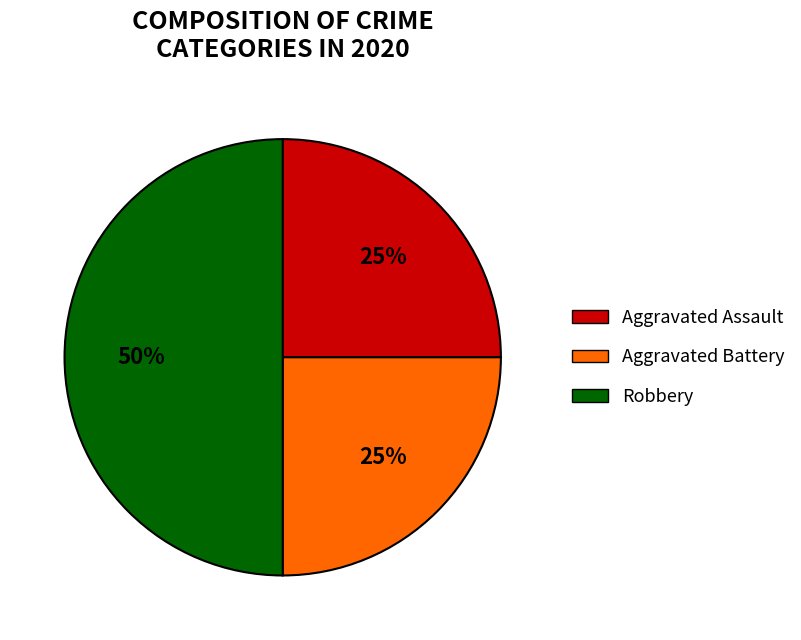

What is the ratio of the value at Robbery to the value at Aggravated Assault?

2.0